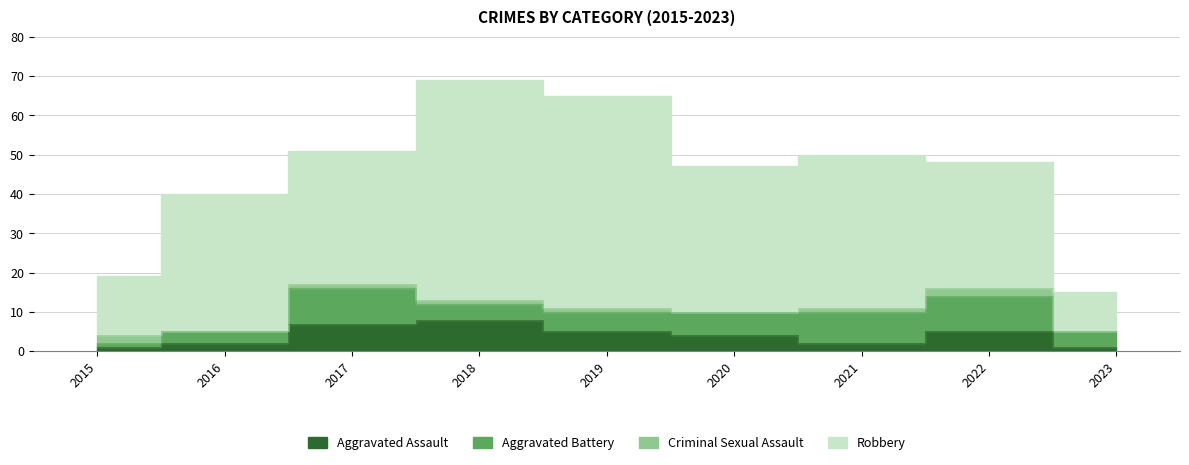

Rank the series at 2022 from lowest to highest value.

Criminal Sexual Assault, Aggravated Assault, Aggravated Battery, Robbery